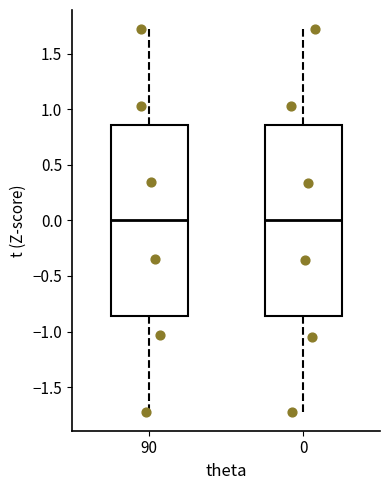

Reading left to right, read every box against the y-axis: the position of its median line, the range the box covers, and the ends of its whiskers. The values are not printed on the chart, so give them approximately, as read against the axis.

90: median 0.00, box -0.85 to 0.85, whiskers -1.70 to 1.70
0: median 0.00, box -0.85 to 0.85, whiskers -1.70 to 1.70